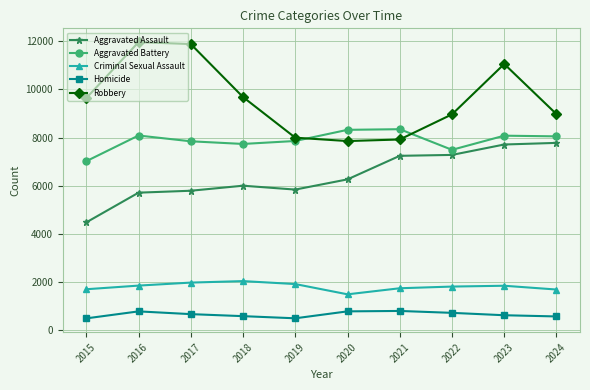

Is it true that Homicide equals 786 at 2016?

True